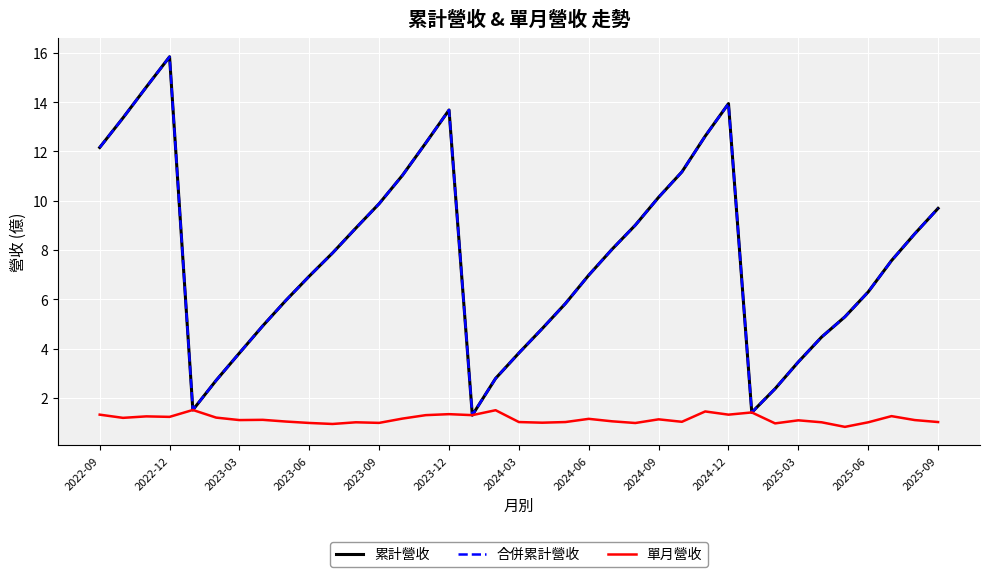

What is the highest value of the 合併累計營收 series?

15.8